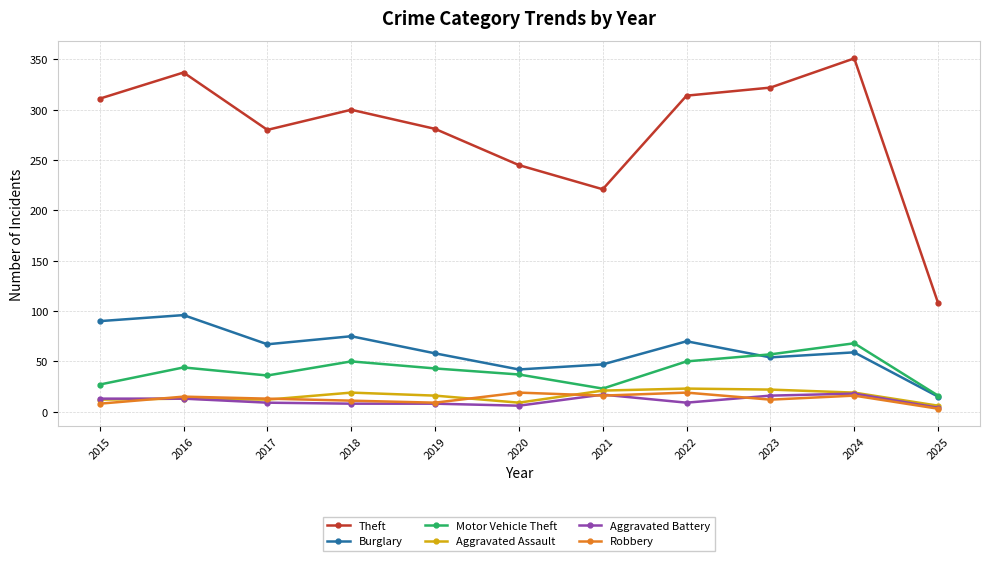

What is the sum of all Theft values?

3070